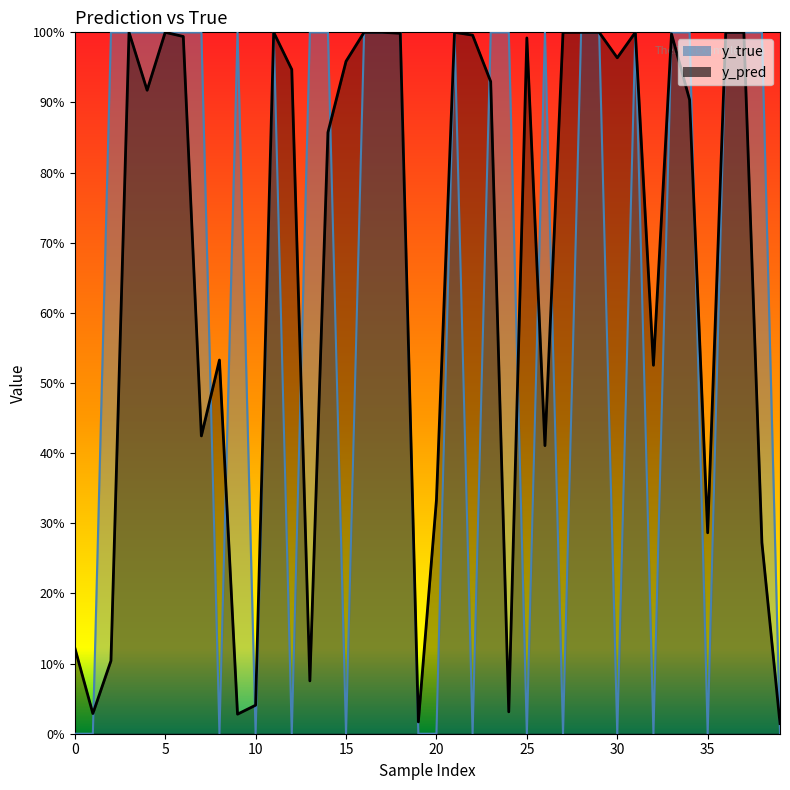

The value of y_true at 35 is 0.6. True or false?

False